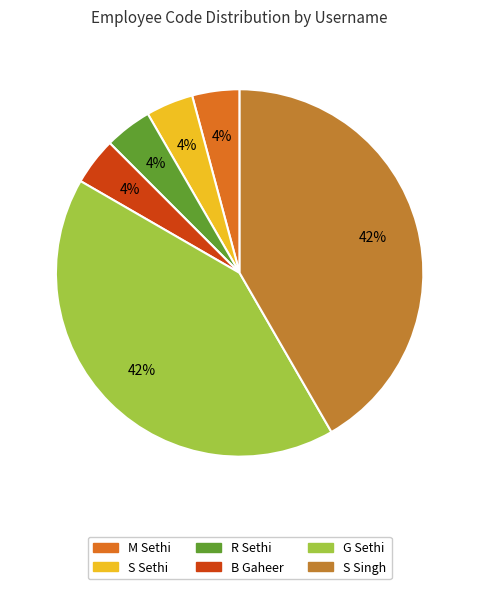

Does any single category account for the majority?

No